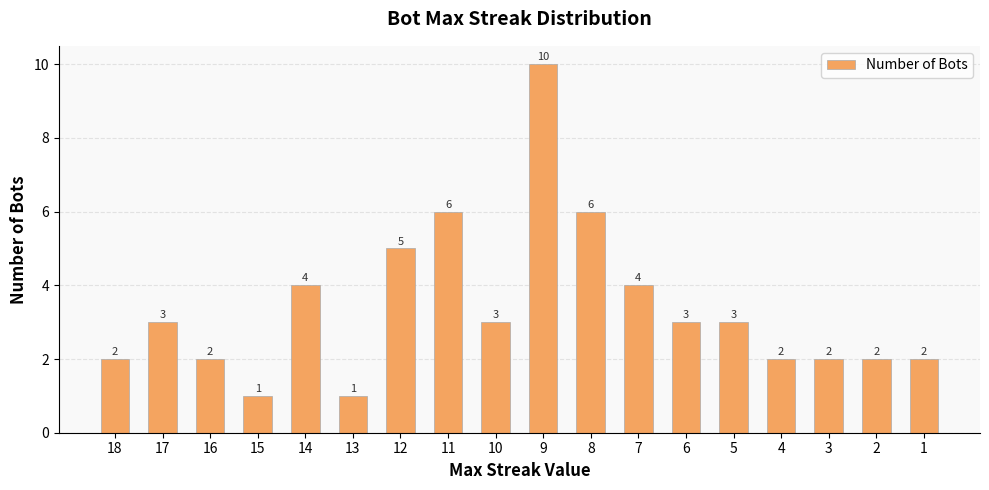

What is the value of the 11th bar from the left?

6